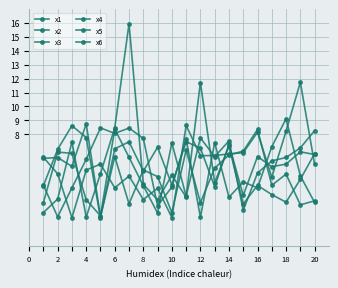

How many lines are shown in the chart?

6